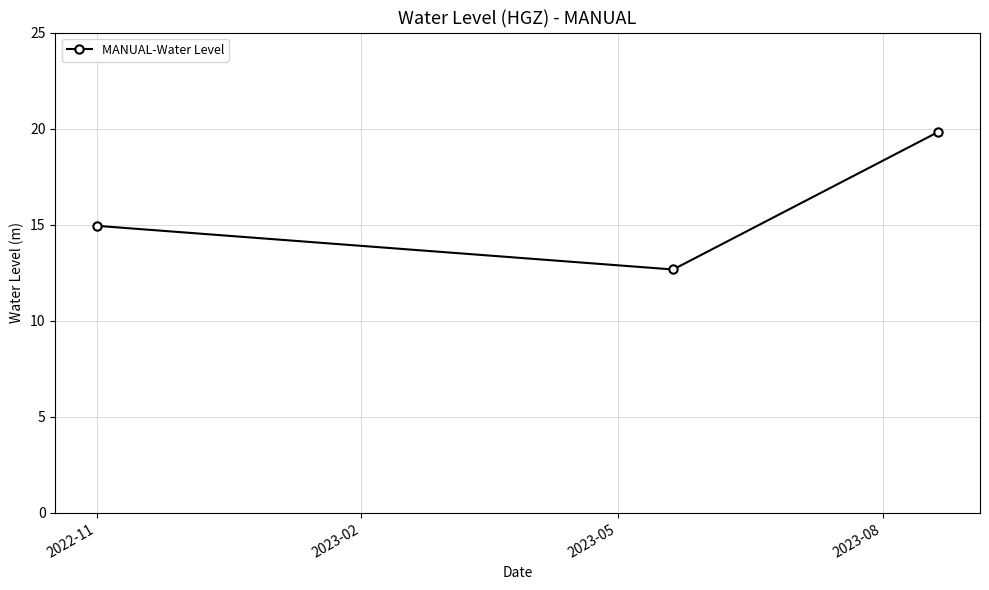

Does the chart display data point markers on the line(s)?

Yes